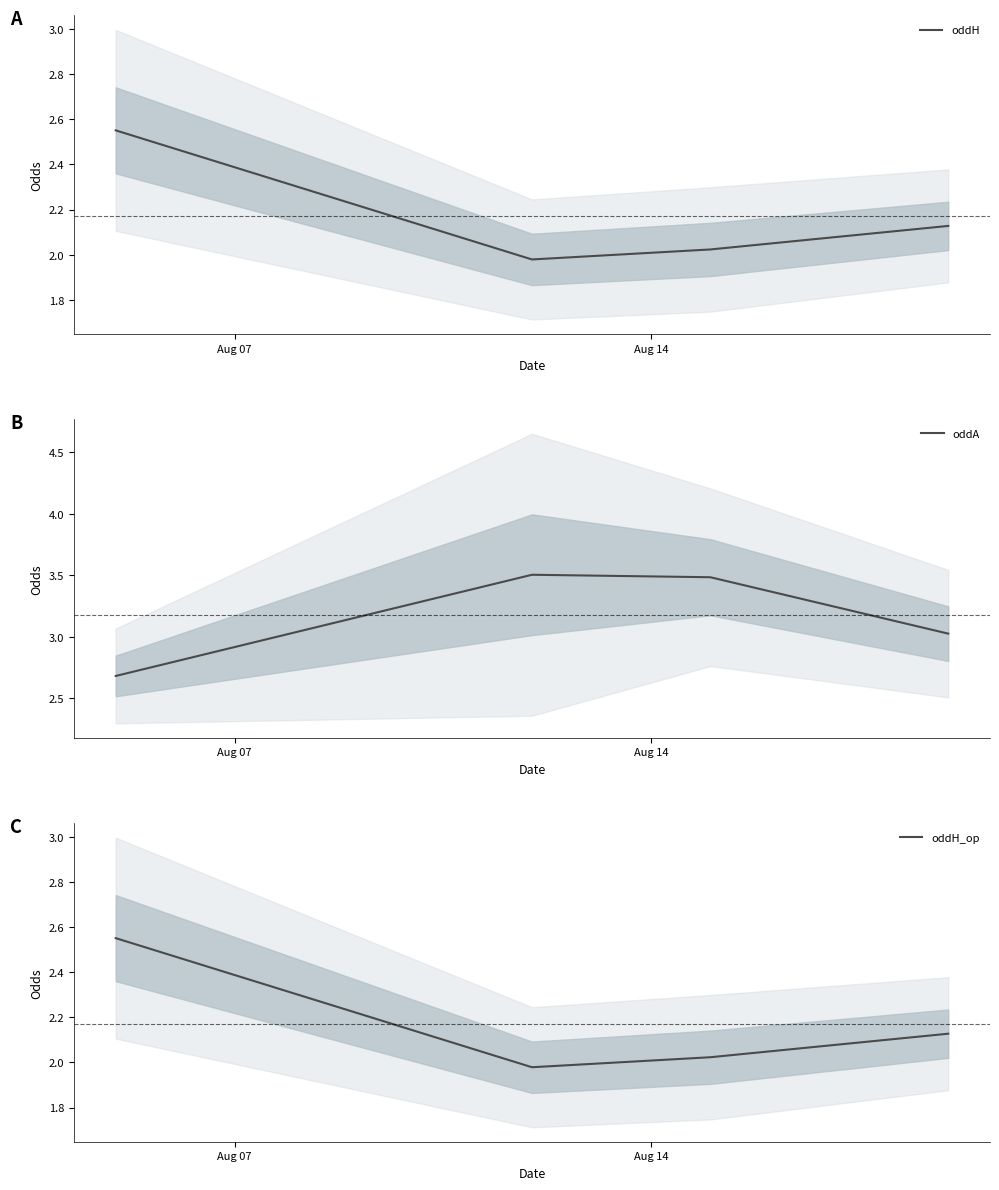

True or false: oddH and oddH_op intersect in this chart.

False